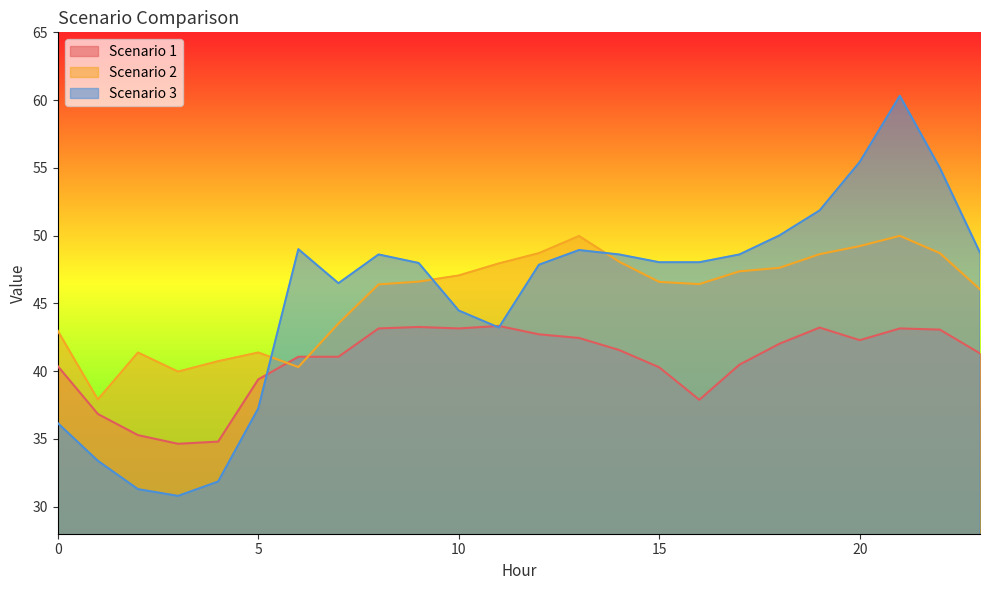

What are all the series names shown in the legend?

Scenario 1, Scenario 2, Scenario 3